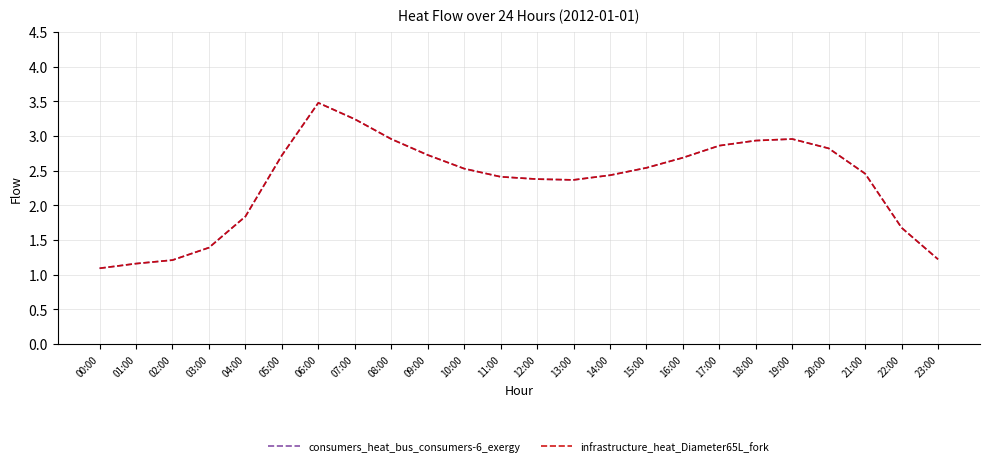

Reading left to right, transcribe all the data shown in this chart.

consumers_heat_bus_consumers-6_exergy: 1.1	1.2	1.2	1.4	1.8	2.7	3.5	3.2	3.0	2.7	2.5	2.4	2.4	2.4	2.4	2.5	2.7	2.9	2.9	3.0	2.8	2.5	1.7	1.2
infrastructure_heat_Diameter65L_fork: 1.1	1.2	1.2	1.4	1.8	2.7	3.5	3.2	3.0	2.7	2.5	2.4	2.4	2.4	2.4	2.5	2.7	2.9	2.9	3.0	2.8	2.5	1.7	1.2